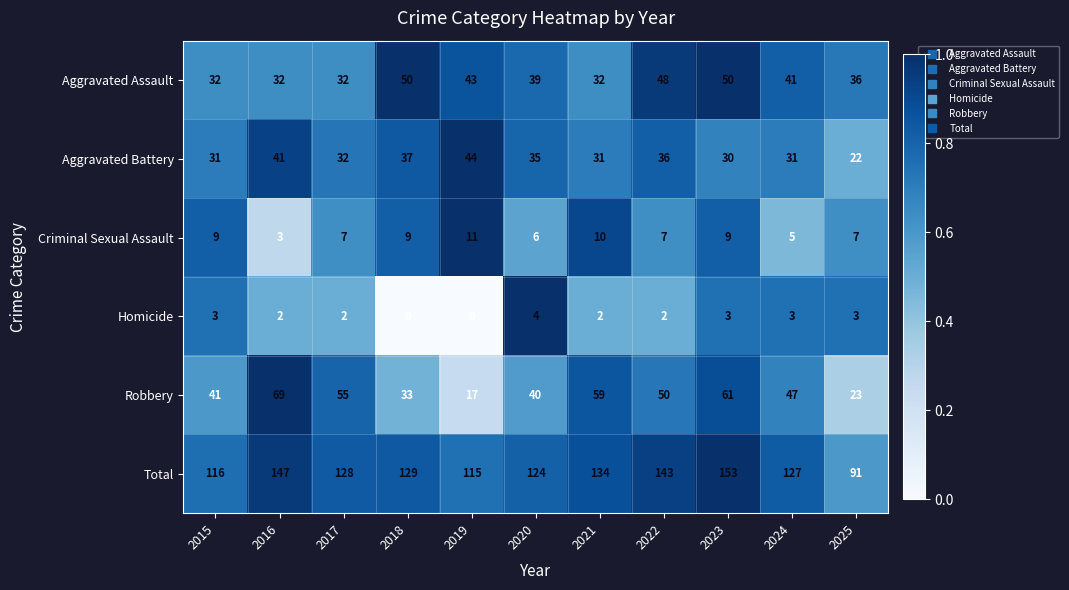

What is the total value across all series at 2018?

258